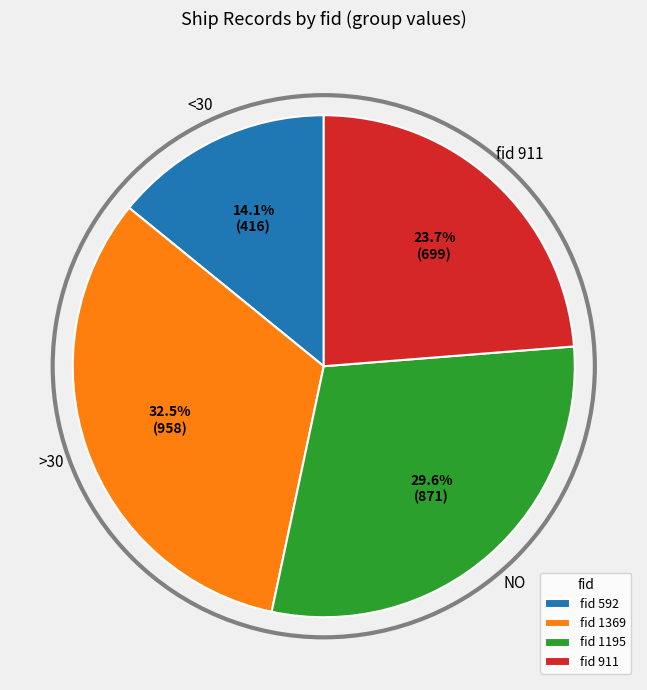

To the nearest percent, what is the average slice percentage?

25%